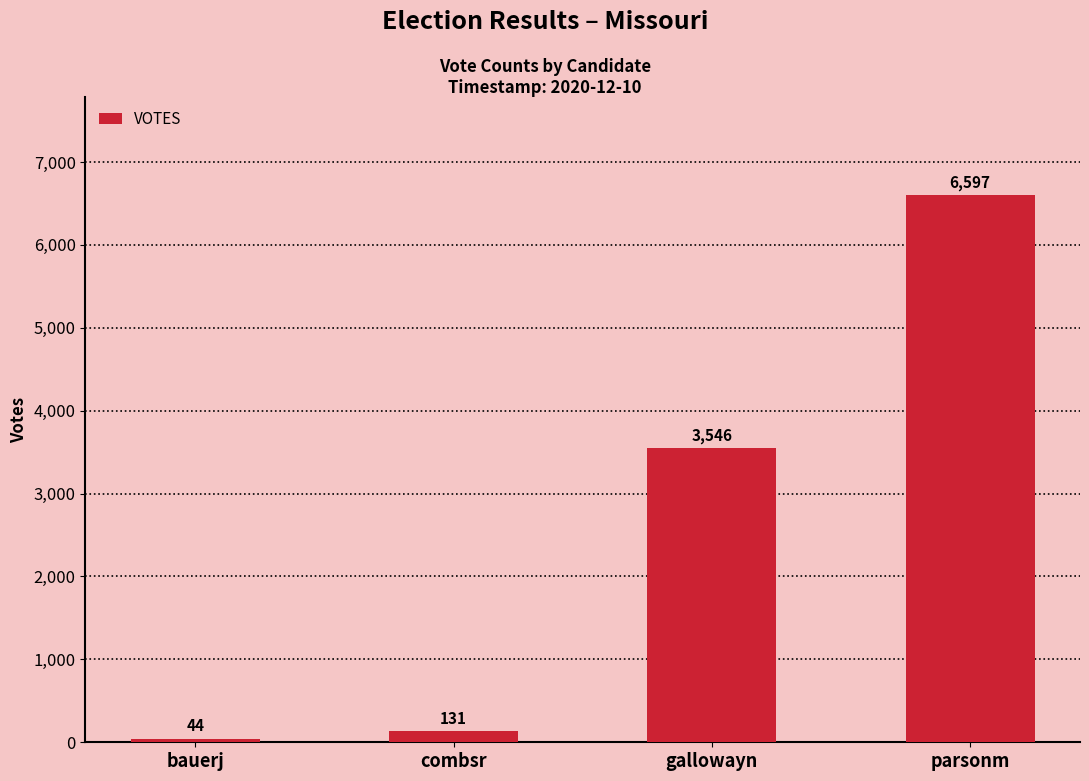

What is the sum of the values at bauerj and combsr?

175